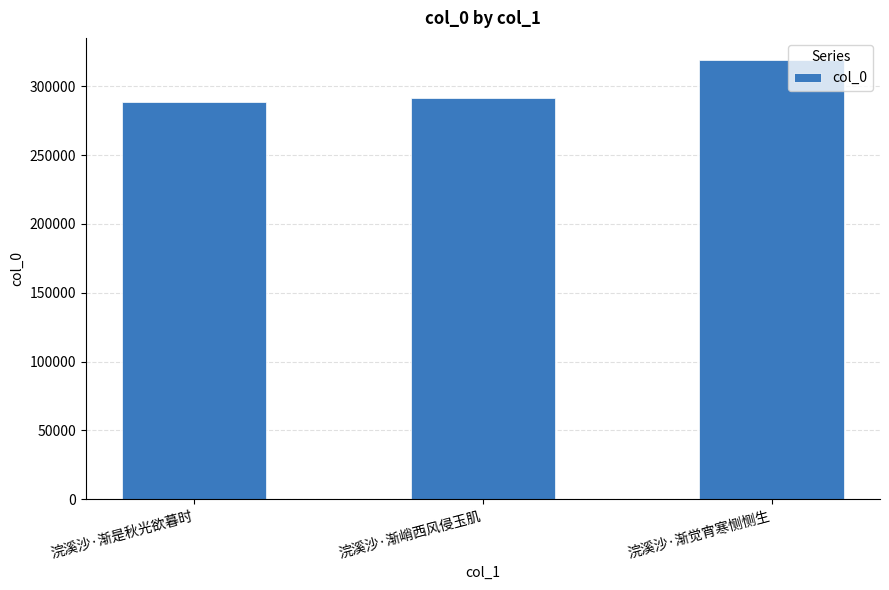

What is the label of the 3rd bar from the right?

浣溪沙·渐是秋光欲暮时